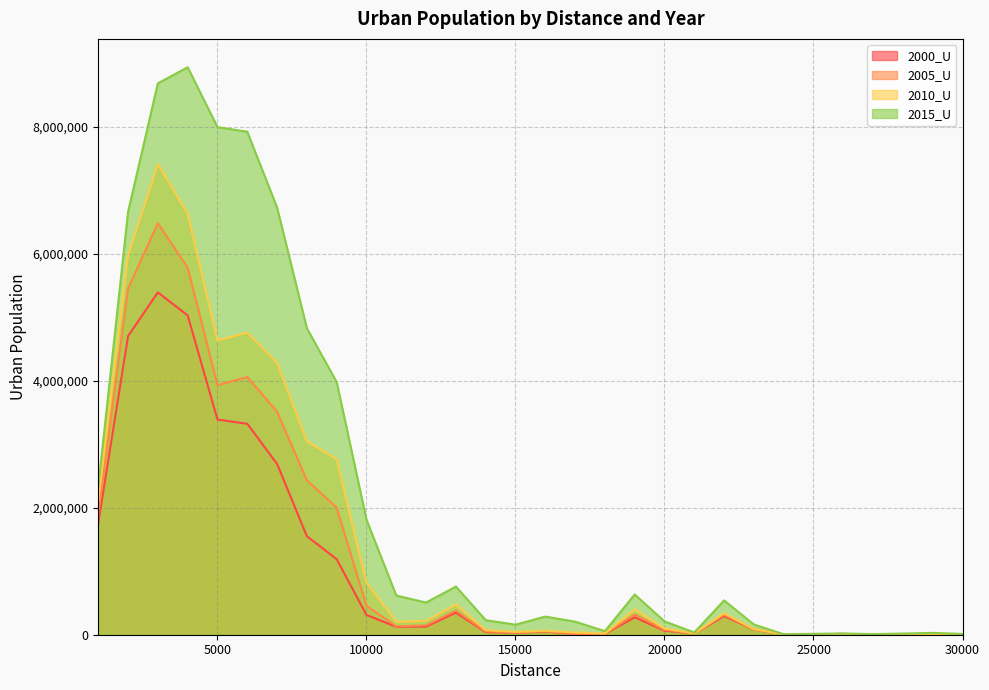

Rank the series by their average value, from lowest to highest.

2000_U, 2005_U, 2010_U, 2015_U